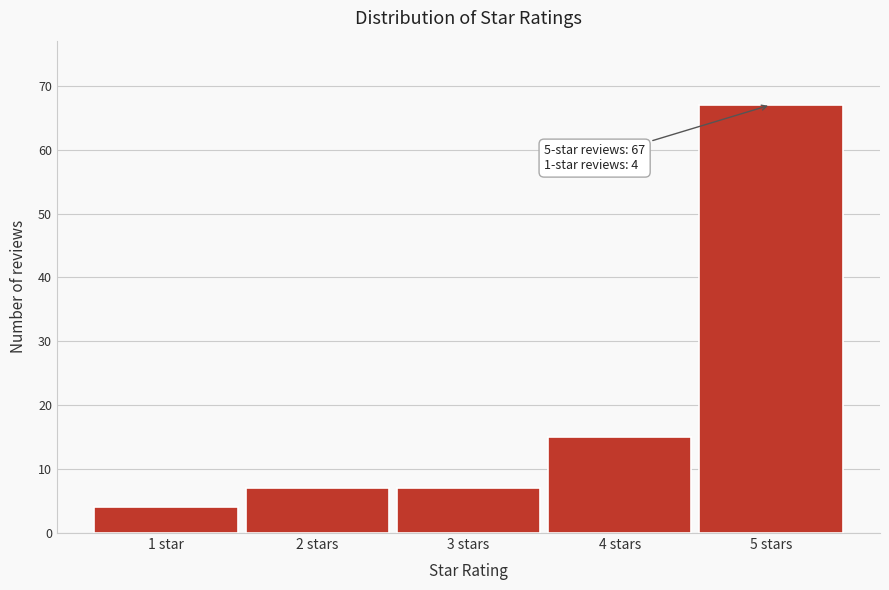

Reading left to right, extract all data points from this chart.

1 star=4	2 stars=7	3 stars=7	4 stars=15	5 stars=67